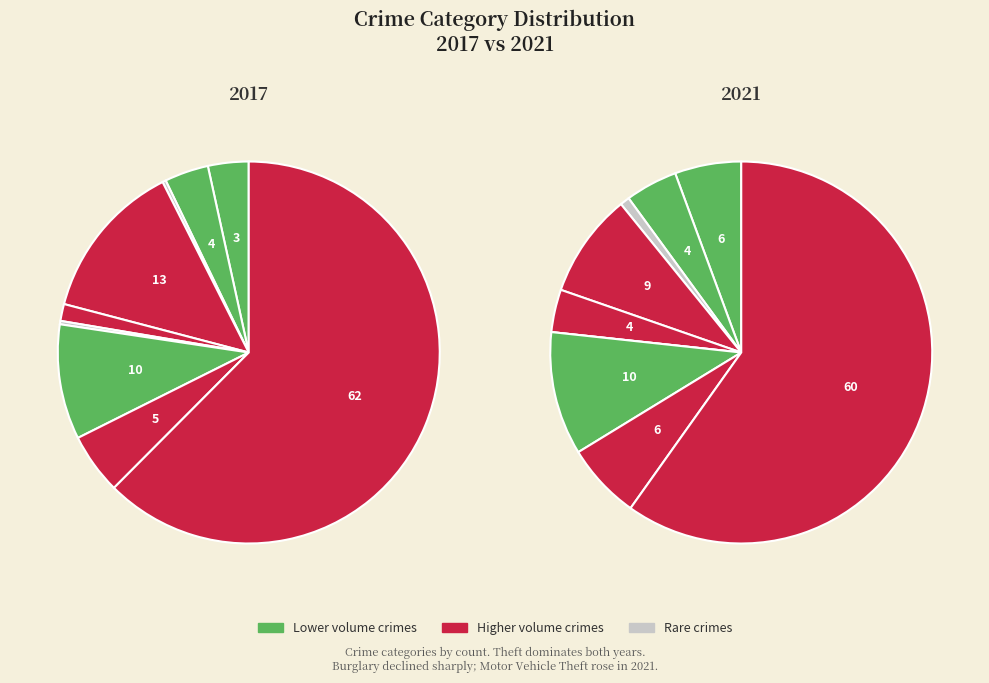

How many segments does this pie chart have?

9